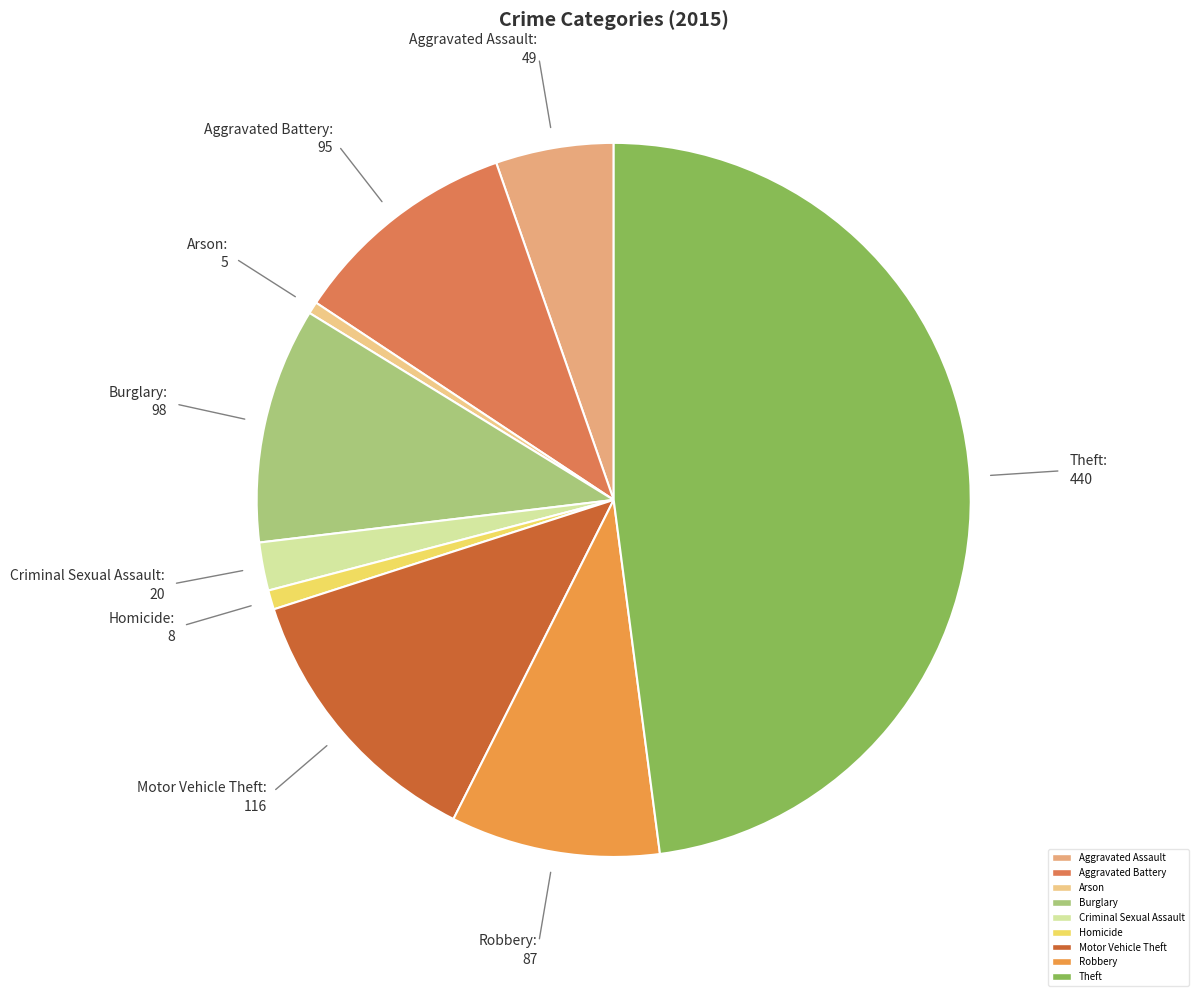

What is the largest slice in the pie chart?

Theft